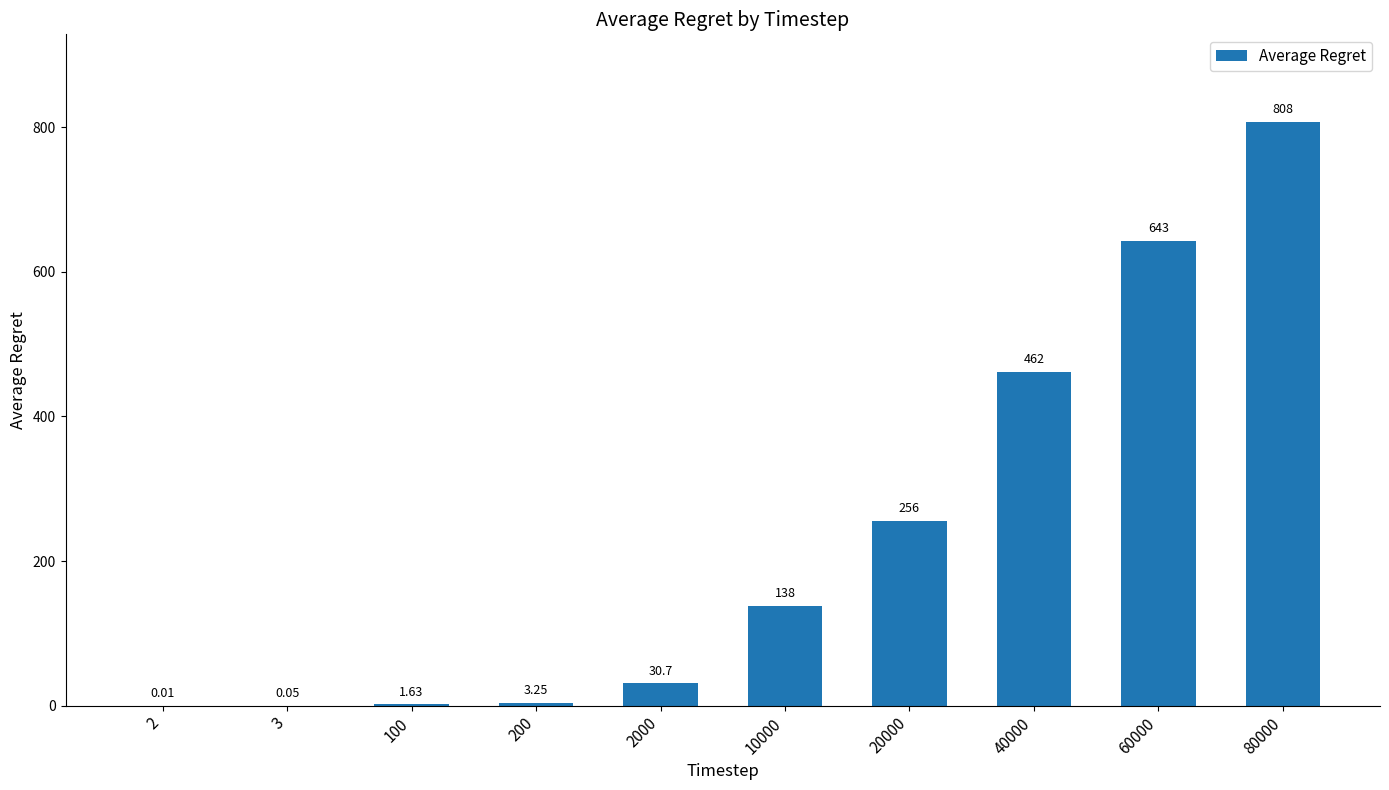

Between 10000 and 60000, which is larger?

60000